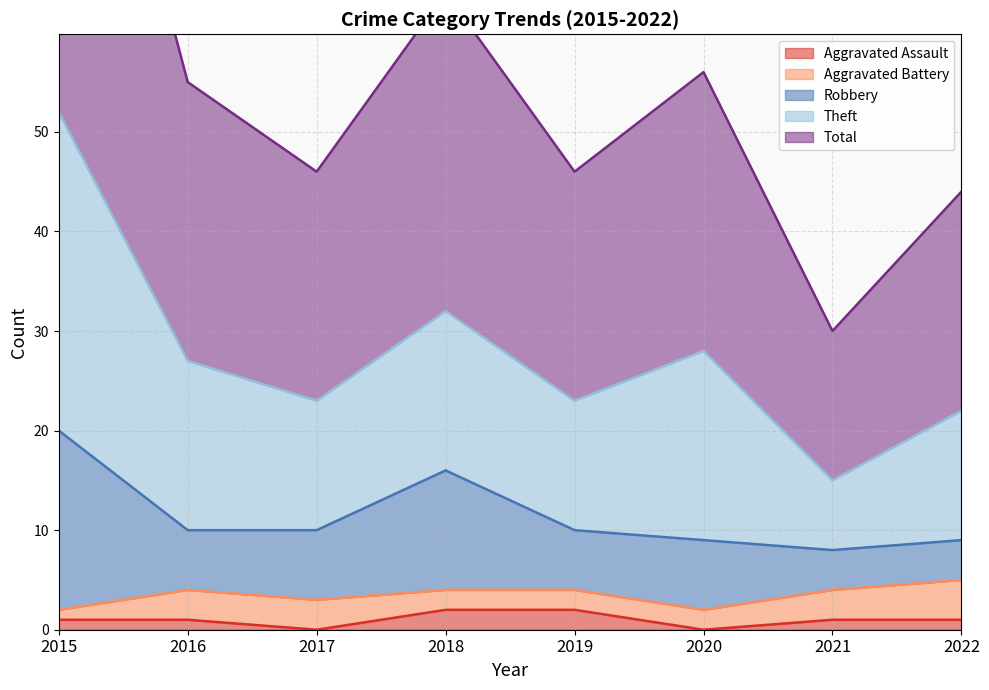

What are all the series names shown in the legend?

Aggravated Assault, Aggravated Battery, Robbery, Theft, Total